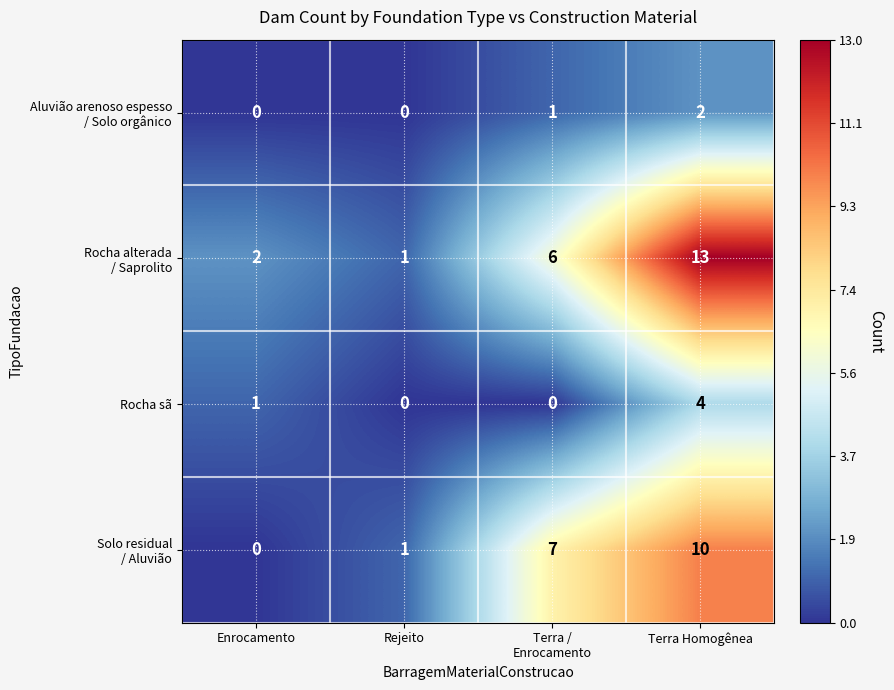

Count the Rocha sã values in the range 0 to 4.

4